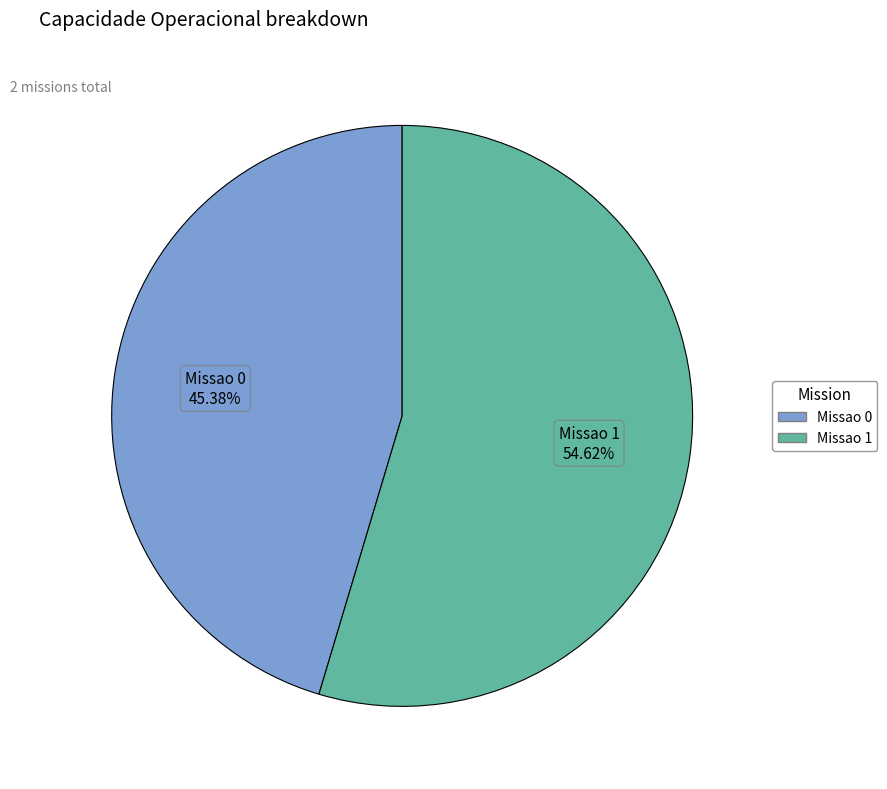

Is it true that Missao 1 is 47% of the pie?

False